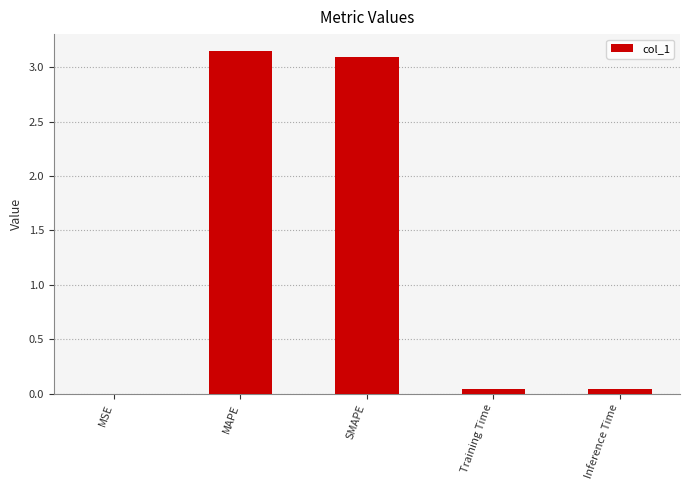

Is it true that the value at MAPE is 4.5?

False